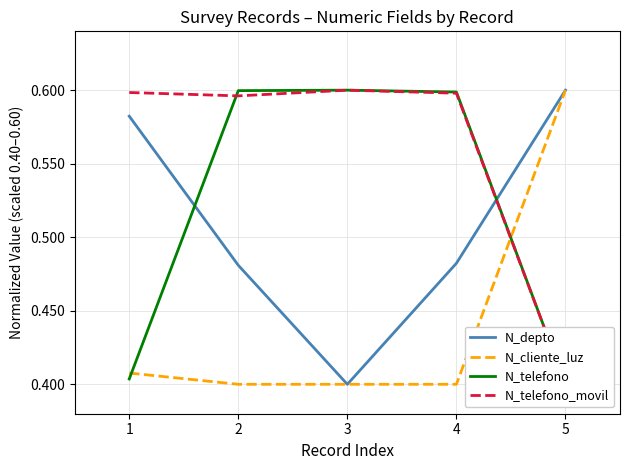

Read the N_telefono value at 1.

0.4